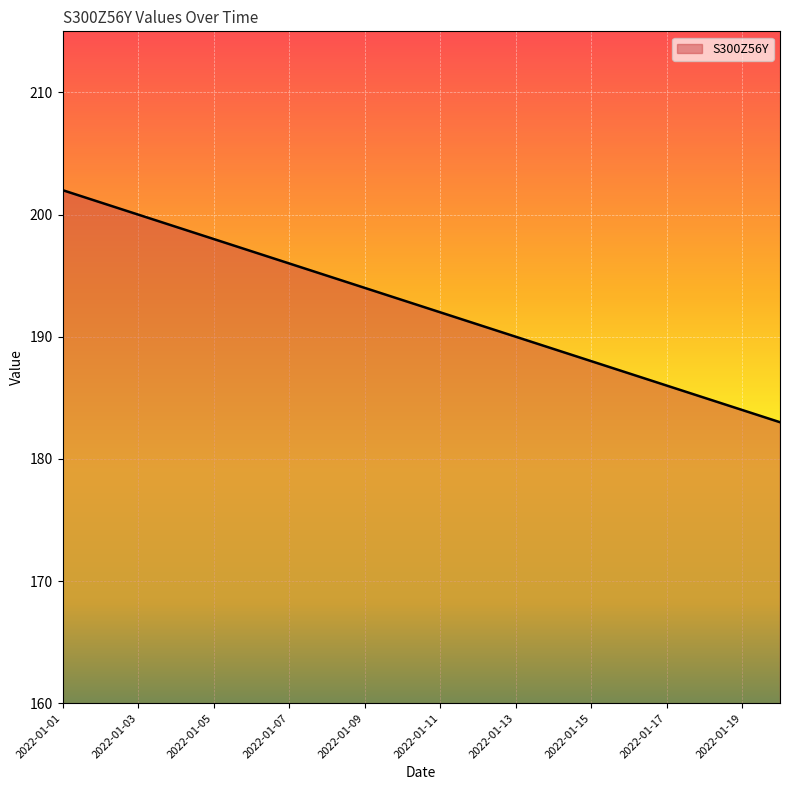

What is the difference between the maximum and minimum values?

19